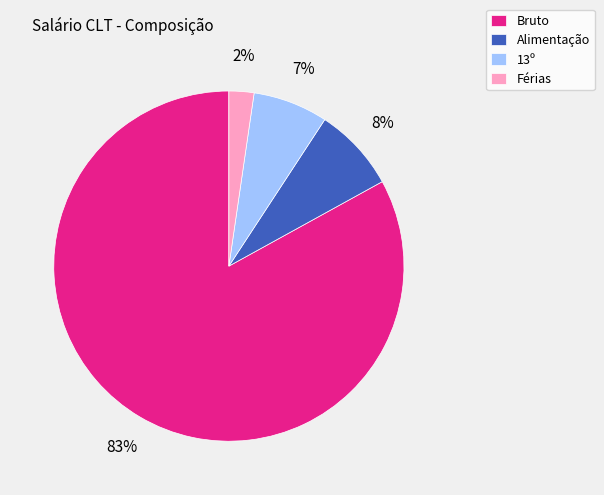

To the nearest percent, what percentage of the pie is Alimentação?

8%